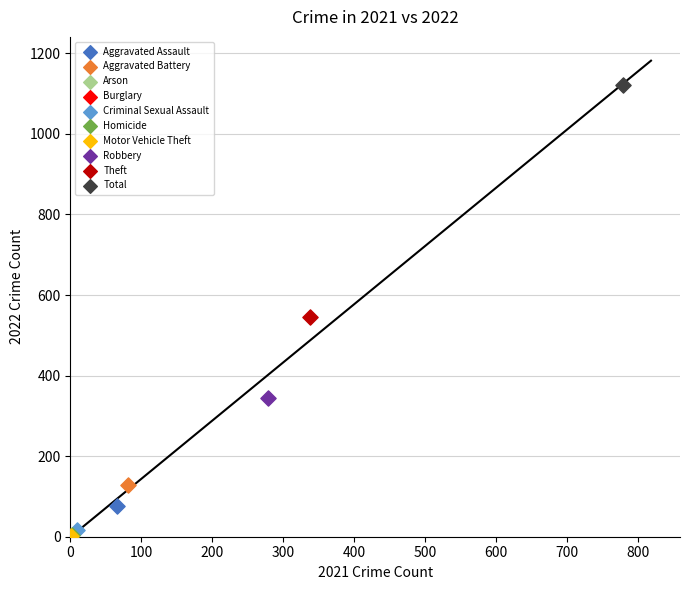

What are all the series names shown in the legend?

Aggravated Assault, Aggravated Battery, Arson, Burglary, Criminal Sexual Assault, Homicide, Motor Vehicle Theft, Robbery, Theft, Total